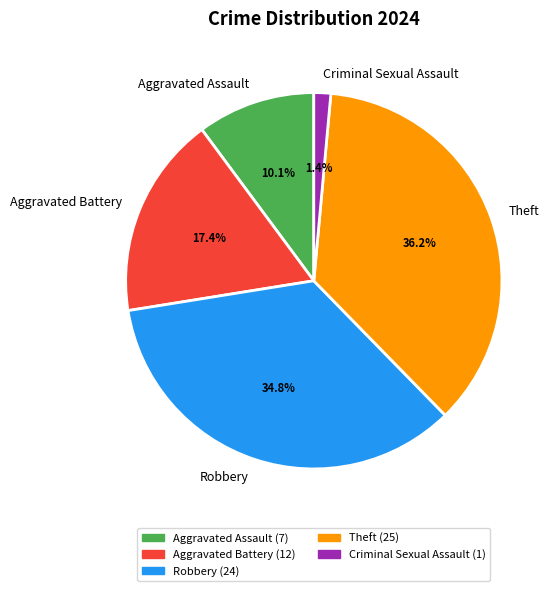

Does Aggravated Battery account for over 50% of the chart?

No